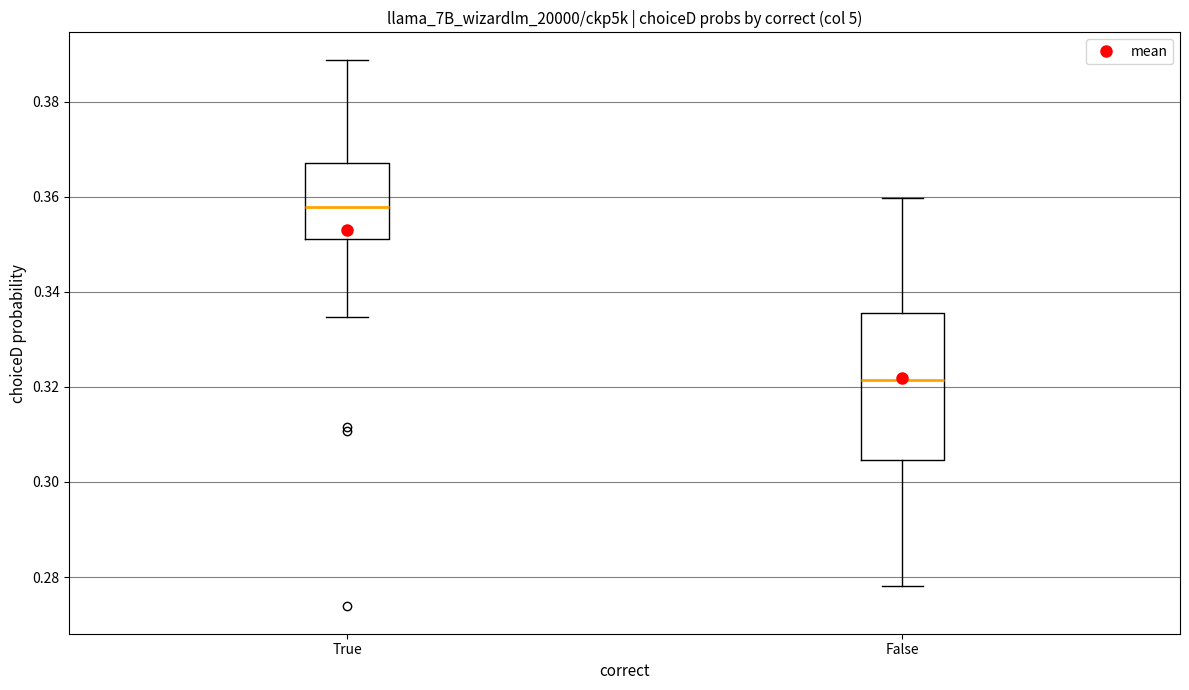

Reading left to right, read every box against the y-axis: the position of its median line, the range the box covers, and the ends of its whiskers. The values are not printed on the chart, so give them approximately, as read against the axis.

True: median 0.358, box 0.352 to 0.368, whiskers 0.334 to 0.388
False: median 0.322, box 0.304 to 0.336, whiskers 0.278 to 0.360